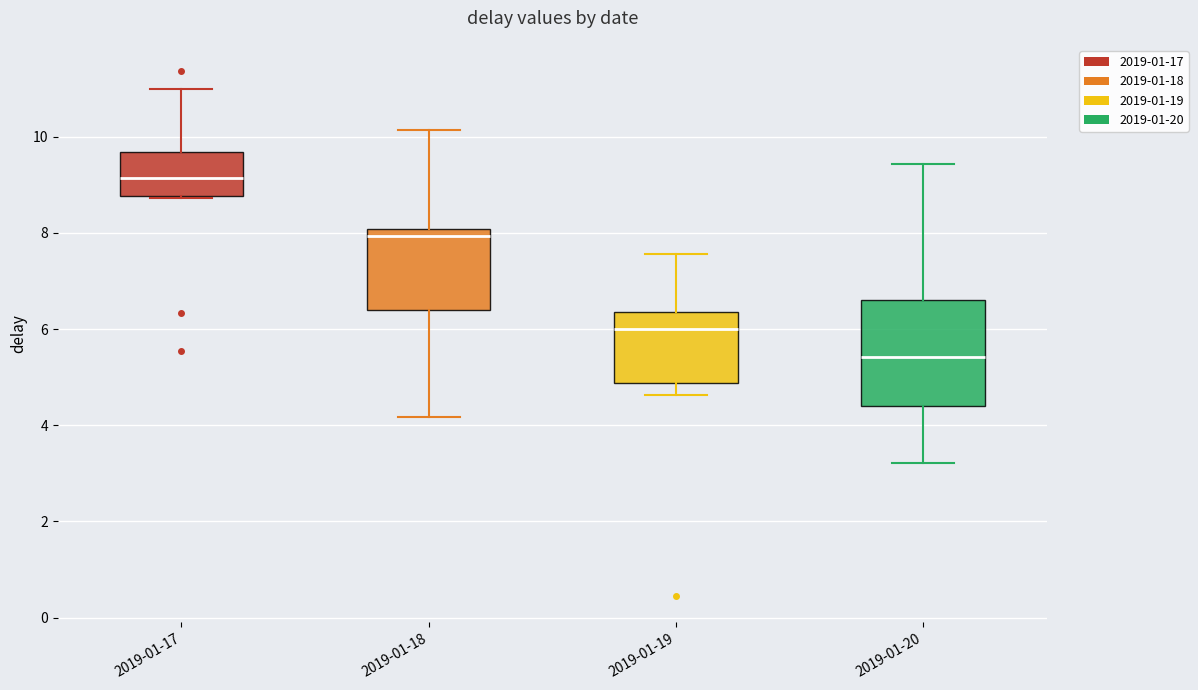

Reading left to right, read every box against the y-axis: the position of its median line, the range the box covers, and the ends of its whiskers. The values are not printed on the chart, so give them approximately, as read against the axis.

2019-01-17: median 9.2, box 8.8 to 9.6, whiskers 8.8 to 11.0
2019-01-18: median 8.0 (just below the box's upper edge), box 6.4 to 8.0, whiskers 4.2 to 10.2
2019-01-19: median 6.0, box 4.8 to 6.4, whiskers 4.6 to 7.6
2019-01-20: median 5.4, box 4.4 to 6.6, whiskers 3.2 to 9.4